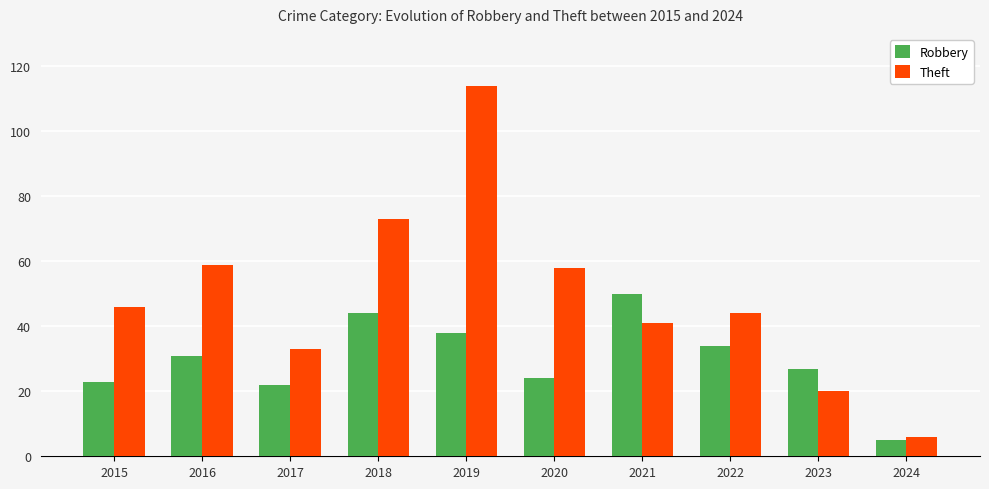

Is the value of Robbery at 2021 greater than the value of Theft at 2018?

No